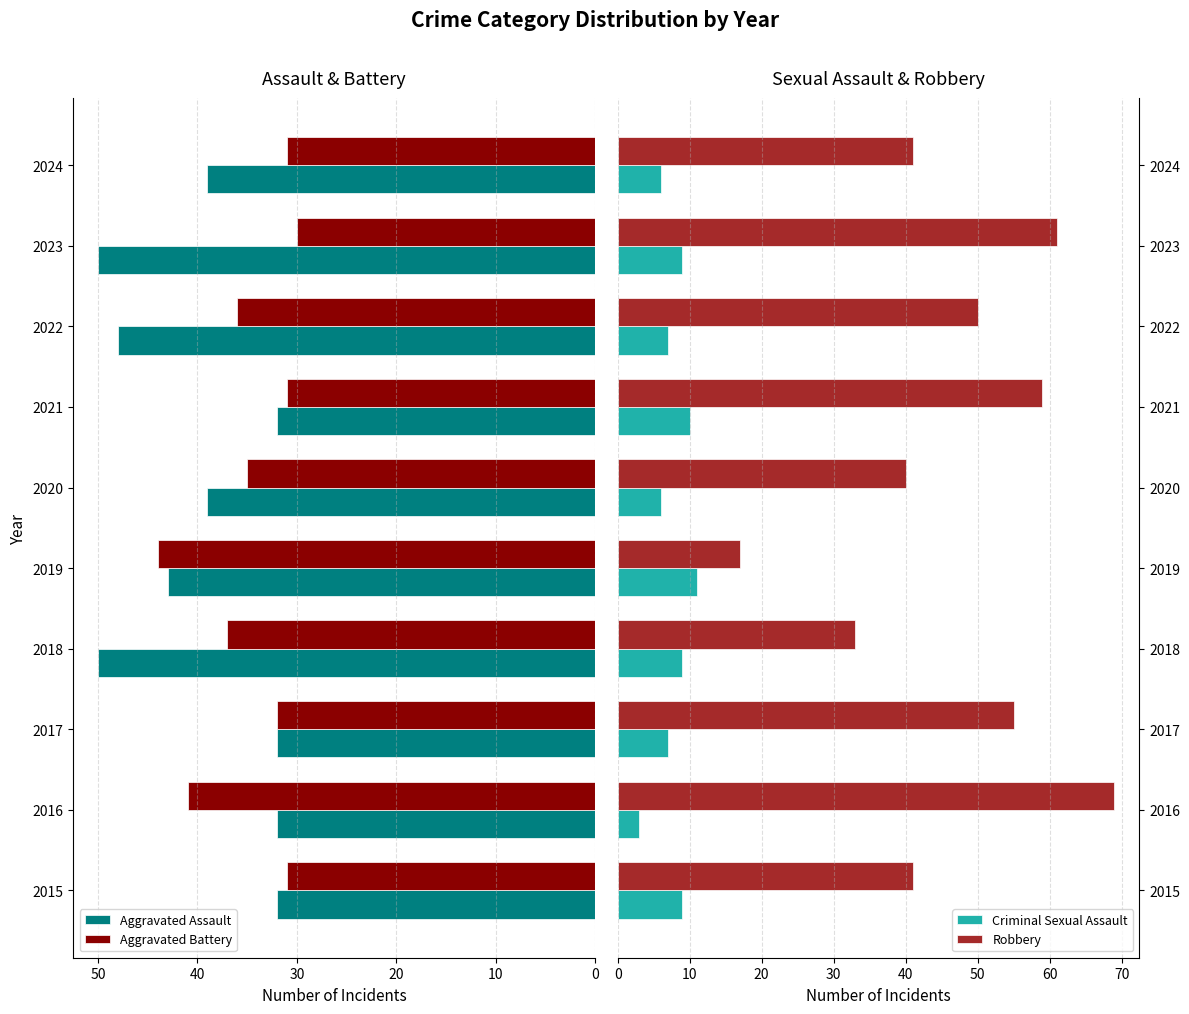

Count the Aggravated Assault values in the range 32 to 48.

8